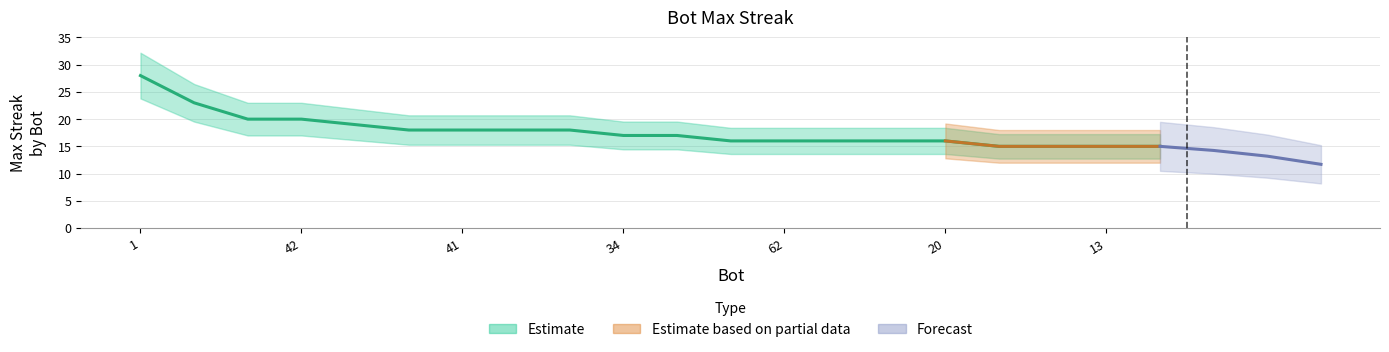

Does the chart display data point markers on the line(s)?

No